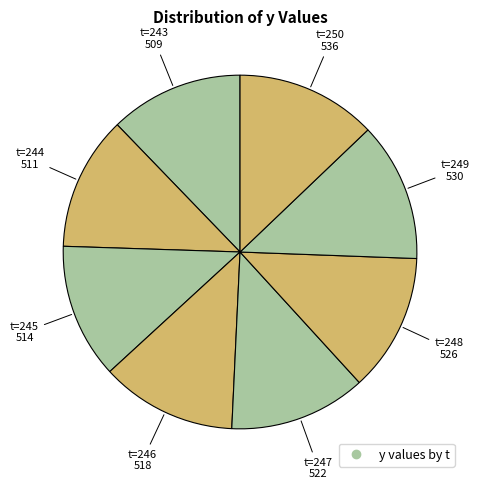

How many slices are in this pie chart?

8